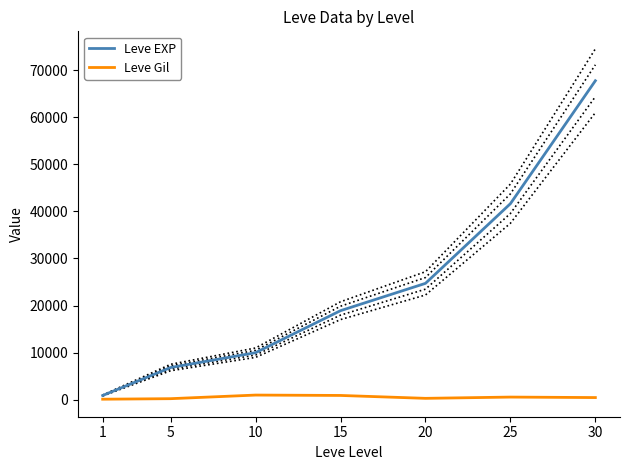

Which series has the largest range (max minus min)?

Leve EXP